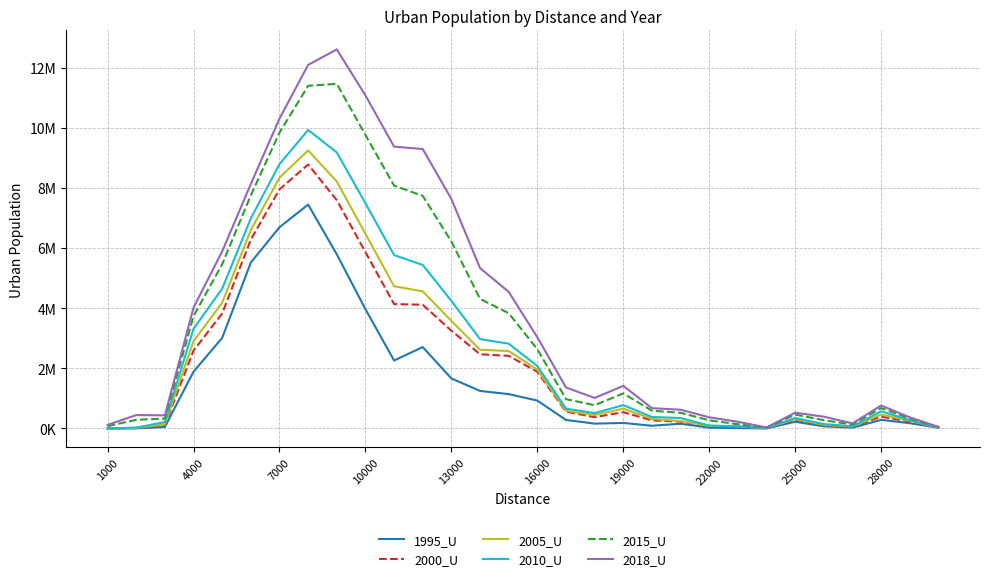

Which series has the largest total across all categories?

2018_U